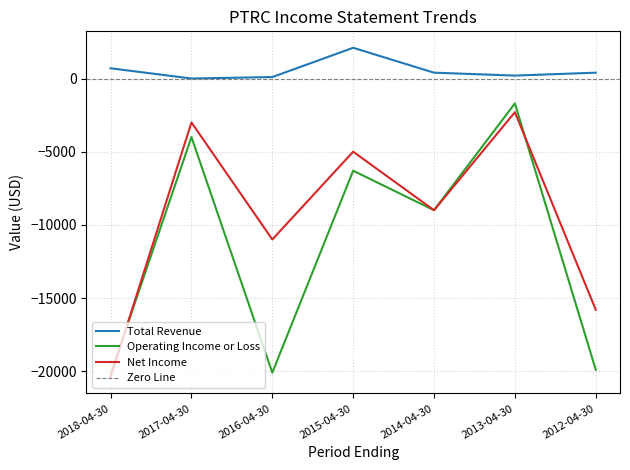

What is the total value across all series at 2013-04-30?

-3800